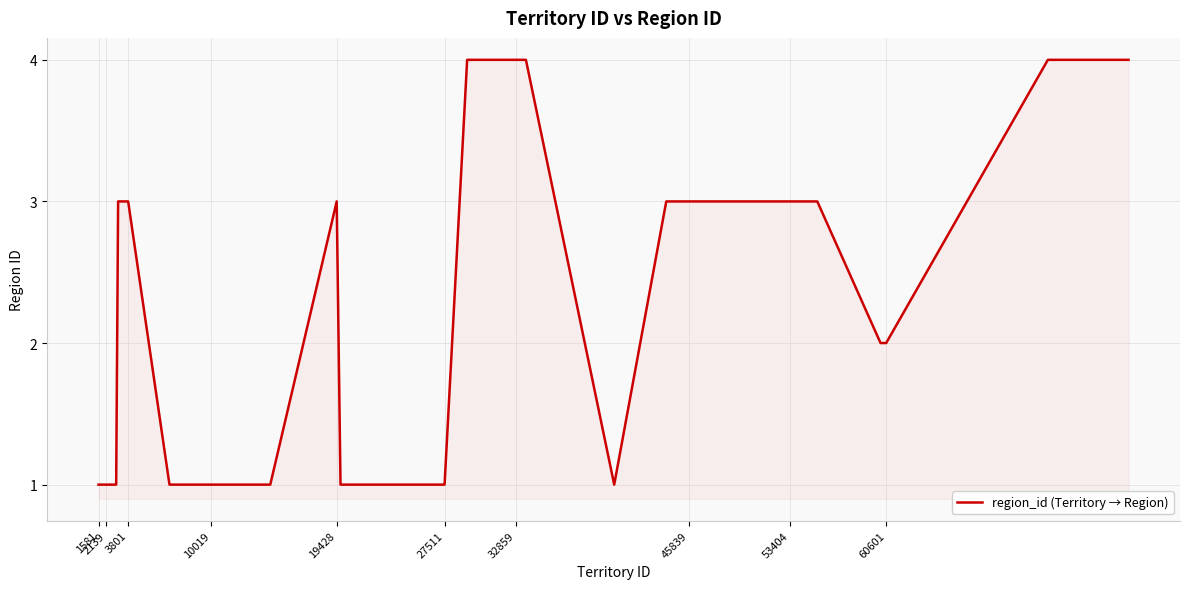

What is the greatest value displayed?

4